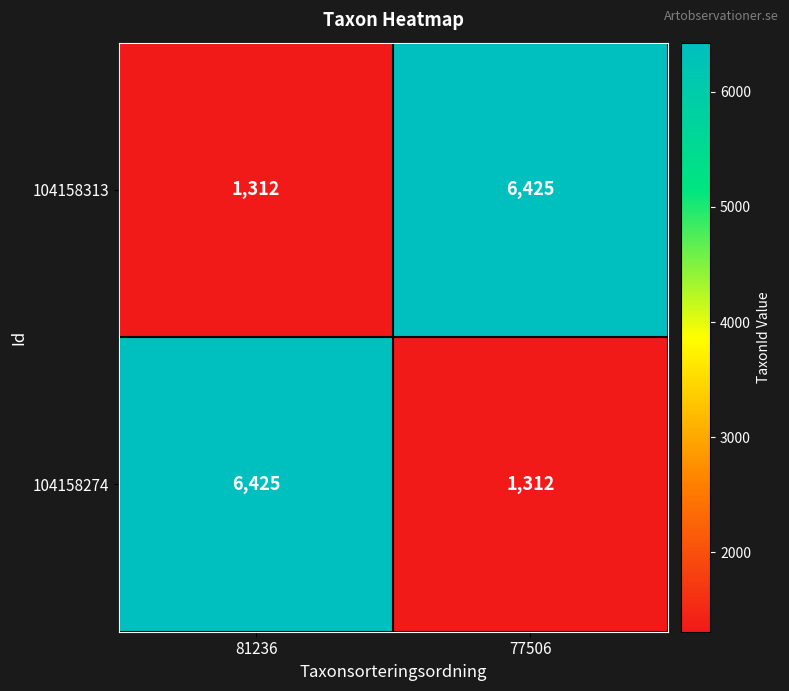

How many distinct data groups are displayed?

2